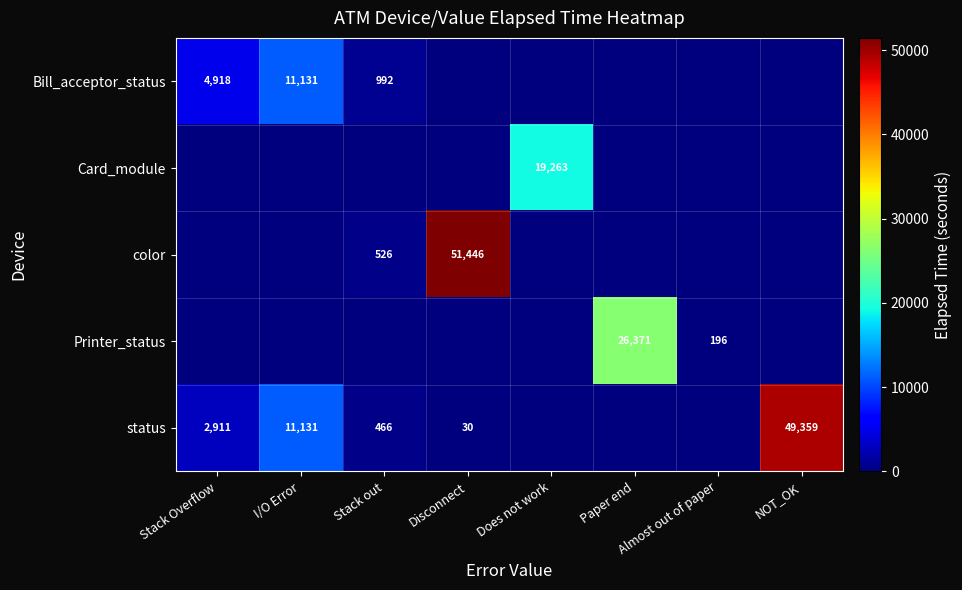

The color series shows 51446 at Disconnect. True or false?

True